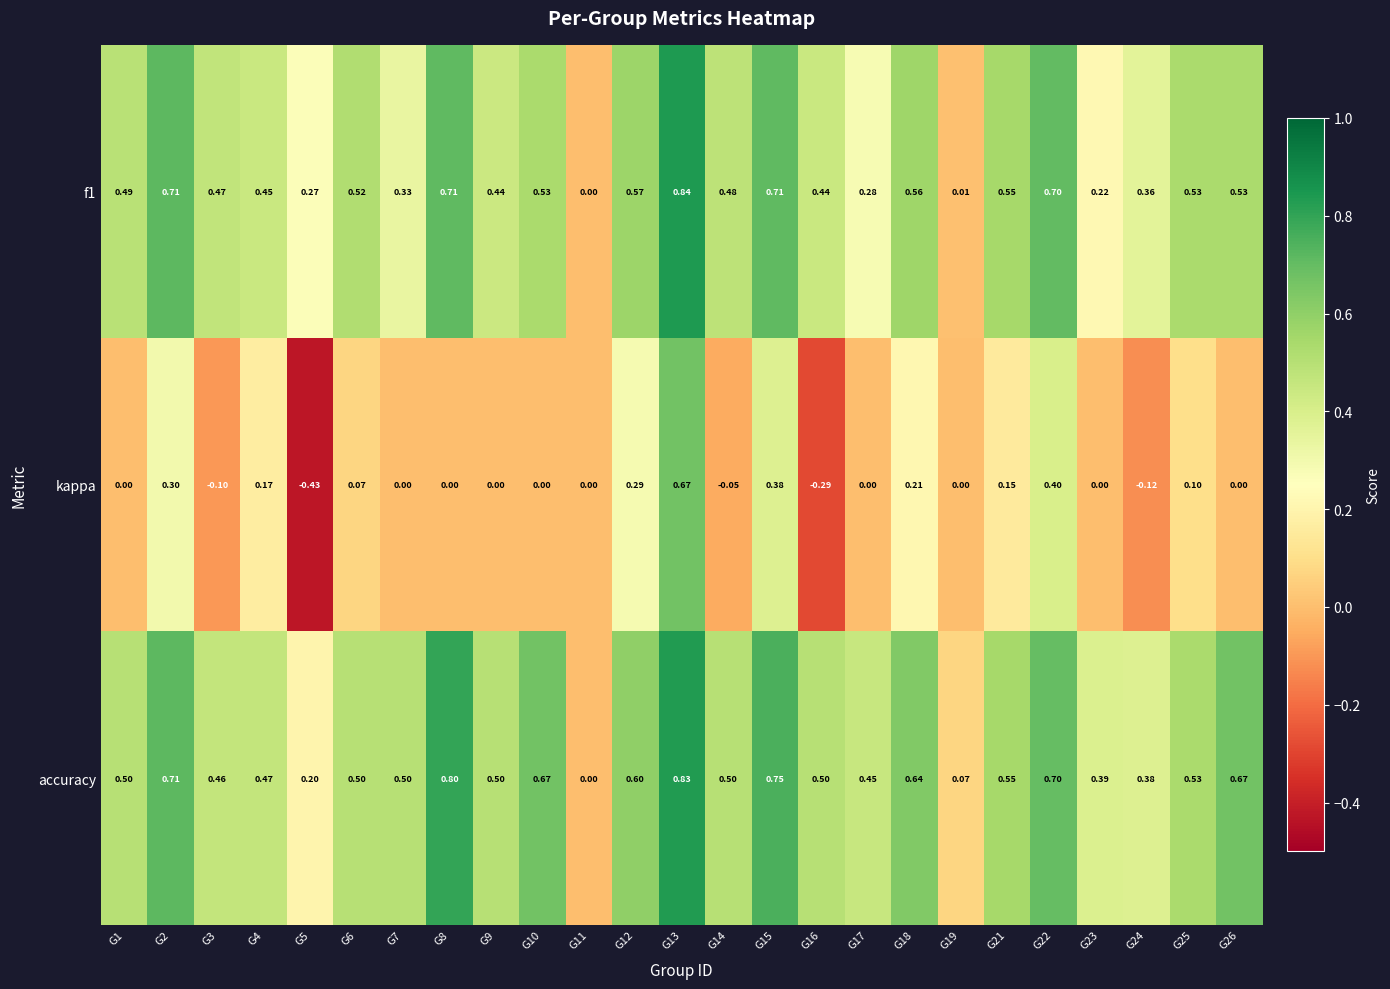

Which series has the largest total across all categories?

accuracy